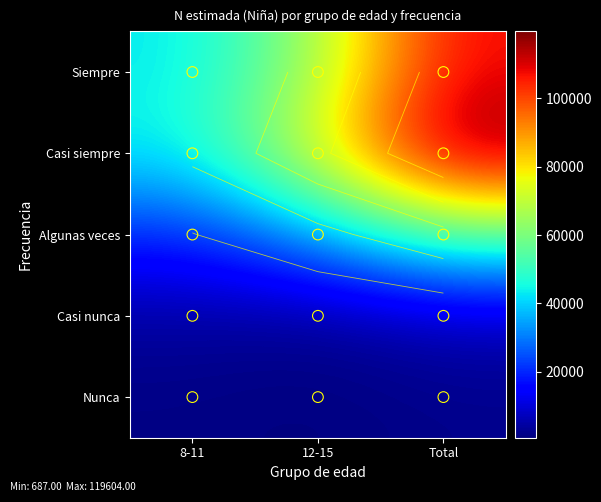

What is the total value across all series at 8-11?

111711